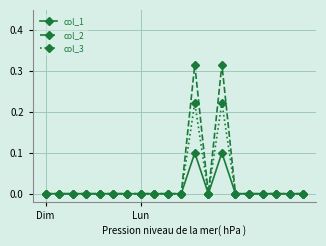

List the series in order of their peak value, highest first.

col_2, col_3, col_1